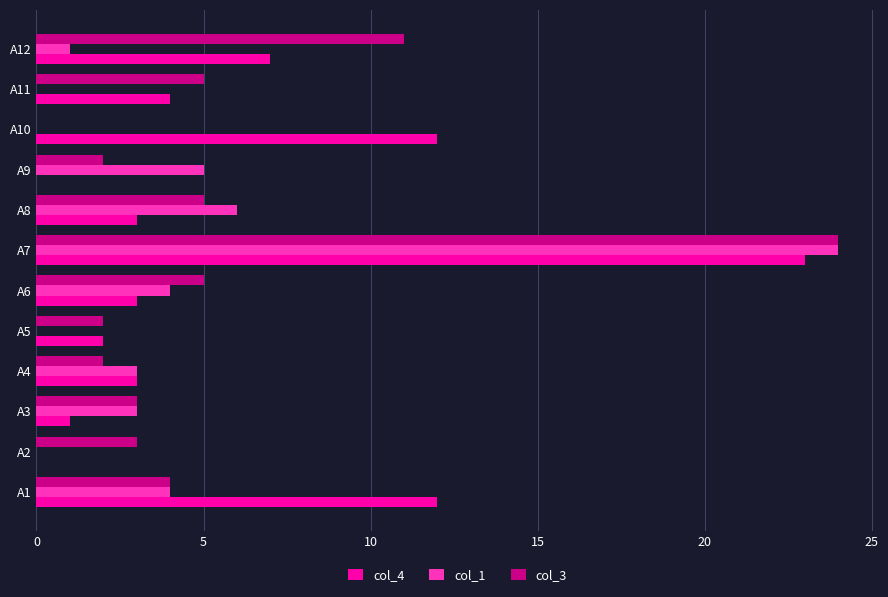

True or false: col_1 has a value of 4 at A6.

True